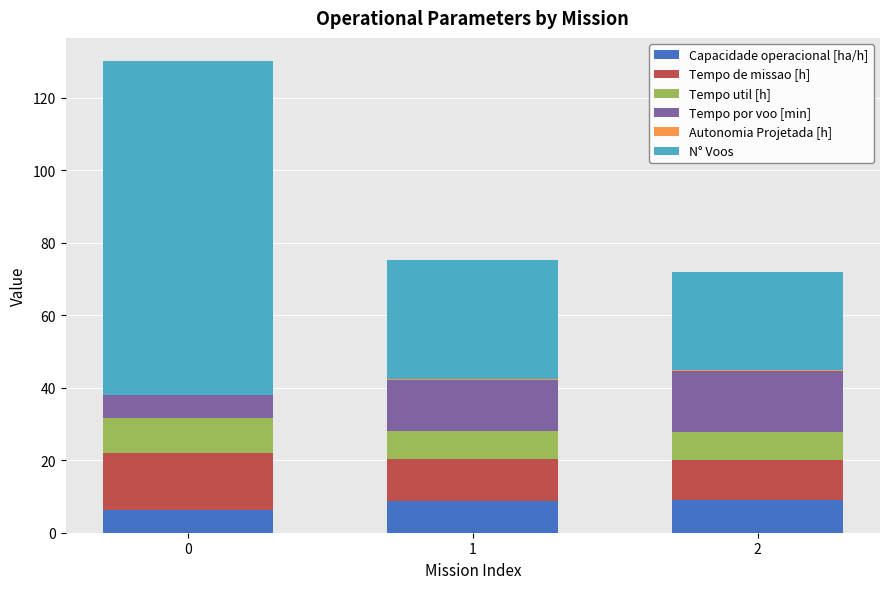

Which series has the largest range (max minus min)?

N° Voos